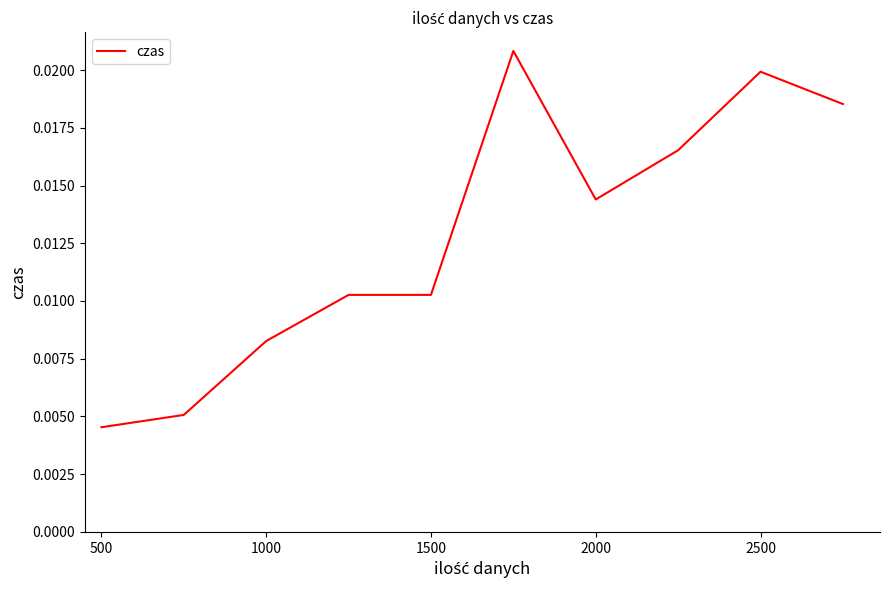

How many lines are shown in the chart?

1